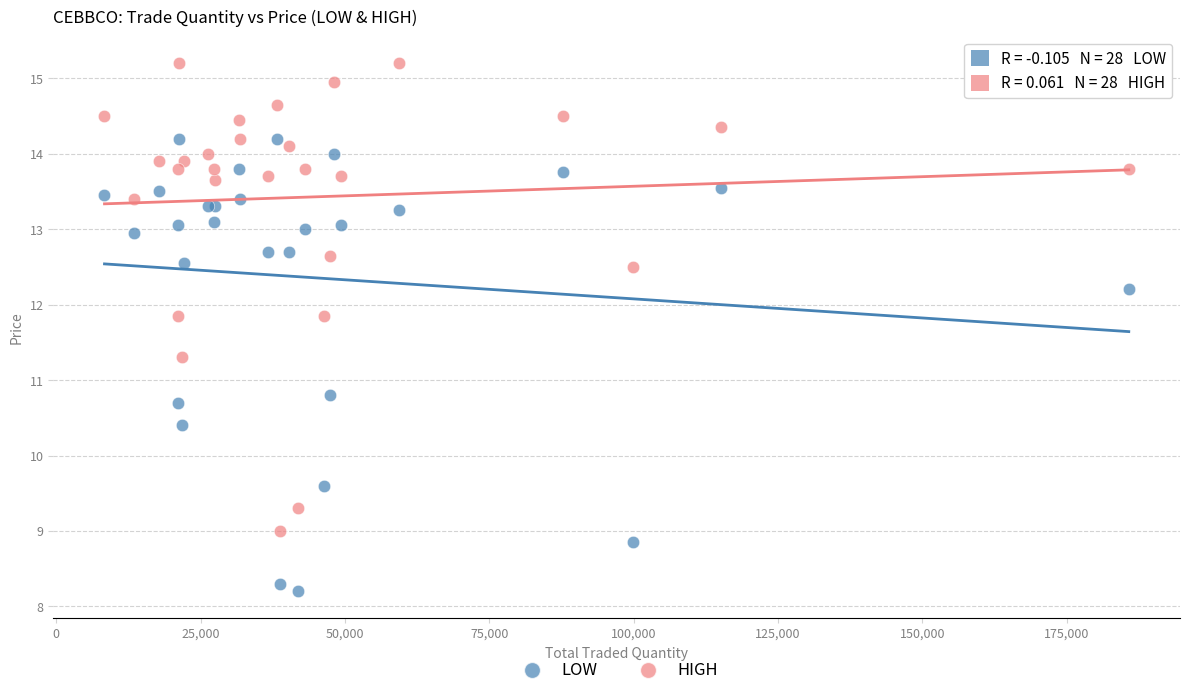

Across all series, what Y value is closest to 11?

10.8